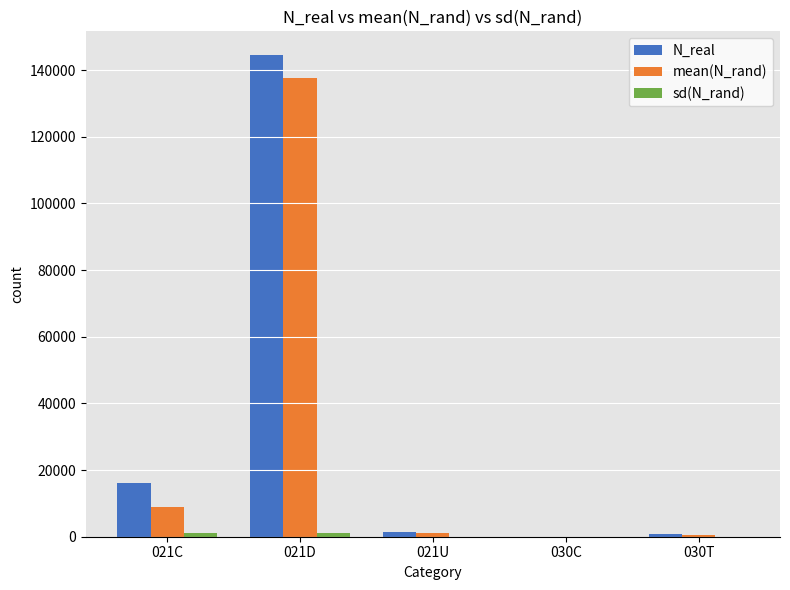

Which label corresponds to the largest value in the chart?

021D